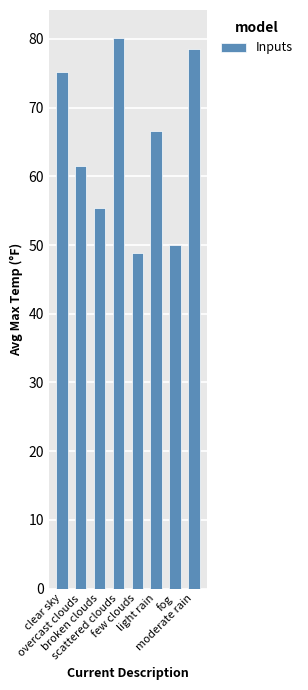

What position from the left is overcast clouds?

2